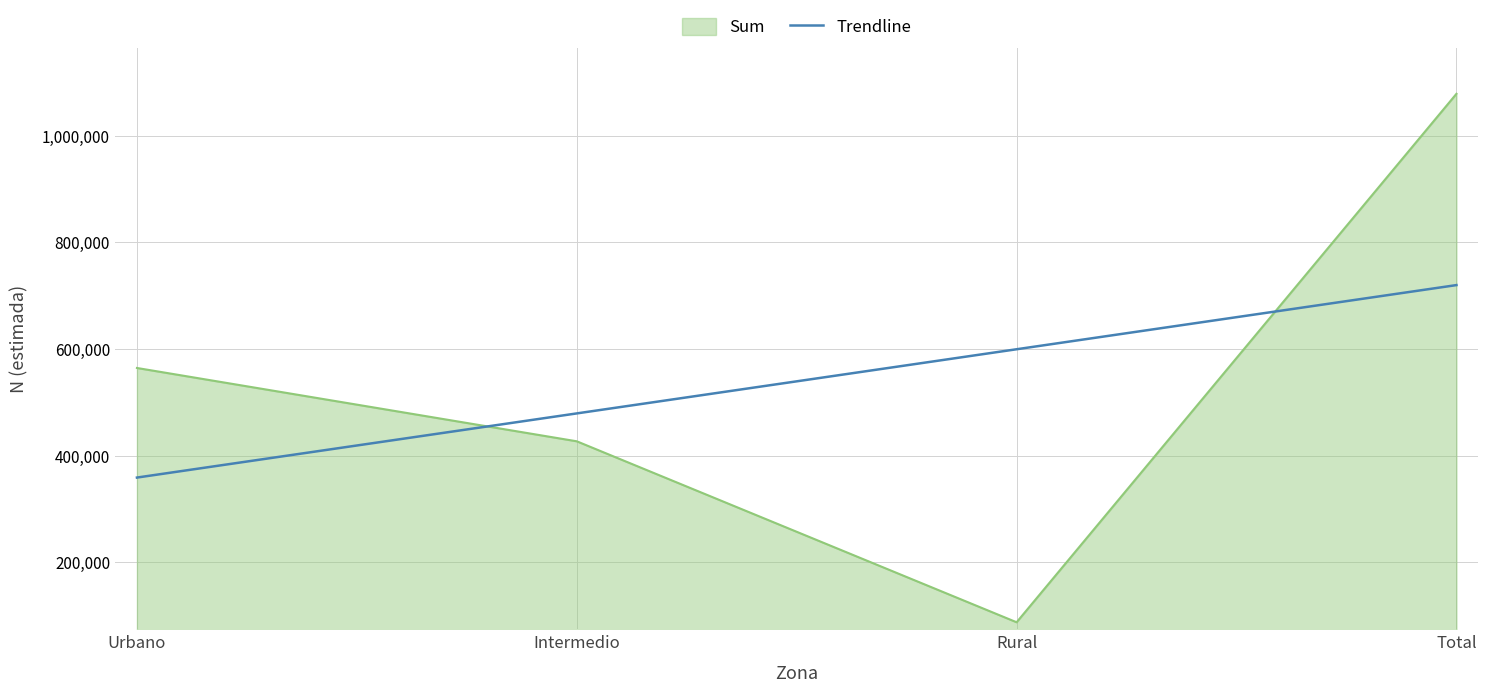

Rank the series by their maximum value, from lowest to highest.

Trendline, Sum